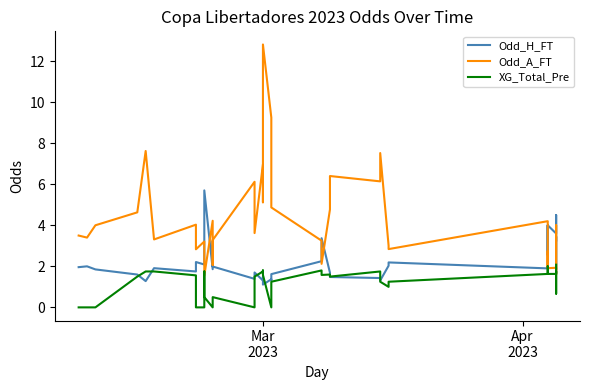

Reading left to right, what are all the values shown in this chart?

Odd_H_FT: 2.0	2.0	1.9	1.6	1.3	1.9	1.8	2.2	2.1	2.5	5.7	1.9	3.2	2.0	1.4	1.7	1.3	1.5	1.1	1.4	1.3	1.6	2.2	3.4	1.7	1.5	1.4	1.3	2.0	2.2	1.9	3.3	4.0	2.5	4.0	3.6	4.5	1.7	3.5	3.3
Odd_A_FT: 3.5	3.4	4.0	4.6	7.6	3.3	4.0	2.8	3.2	2.5	1.6	4.2	2.1	3.3	6.1	3.6	7.0	5.1	12.8	9.2	8.4	4.9	3.2	2.1	4.8	6.4	6.1	7.5	3.0	2.8	4.2	2.2	1.9	2.8	1.9	1.9	1.6	4.0	1.9	1.9
XG_Total_Pre: 0.0	0.0	0.0	1.5	1.8	1.8	1.6	0.0	0.0	1.8	0.5	0.0	0.5	0.5	0.0	1.5	1.8	1.8	1.6	0.0	1.0	1.2	1.8	1.6	1.6	1.5	1.8	1.2	1.0	1.2	1.6	1.6	2.0	1.8	1.6	1.6	1.8	0.7	1.8	2.1